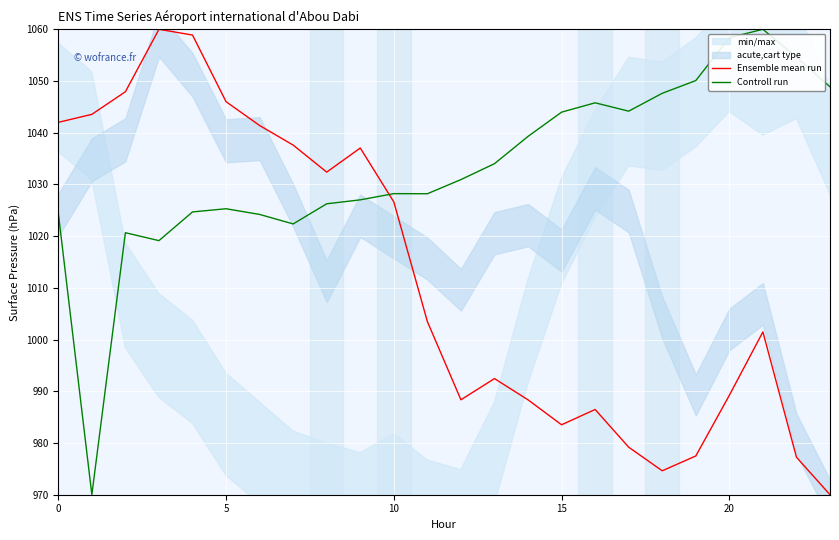

What is the spread (max minus min) of values at 17?

65.0